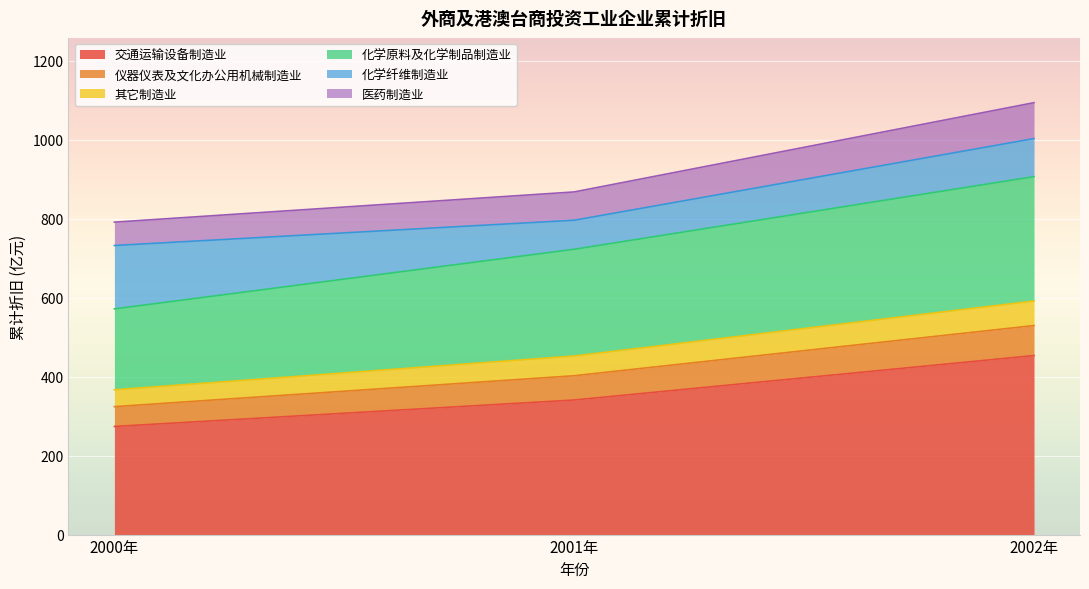

What are all the series names shown in the legend?

交通运输设备制造业, 仪器仪表及文化办公用机械制造业, 其它制造业, 化学原料及化学制品制造业, 化学纤维制造业, 医药制造业